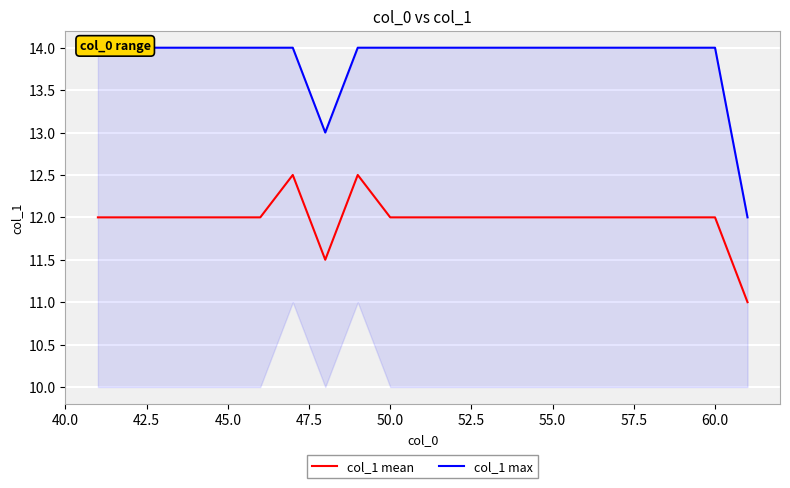

True or false: col_1 mean has a value of 12.0 at 60.0.

True